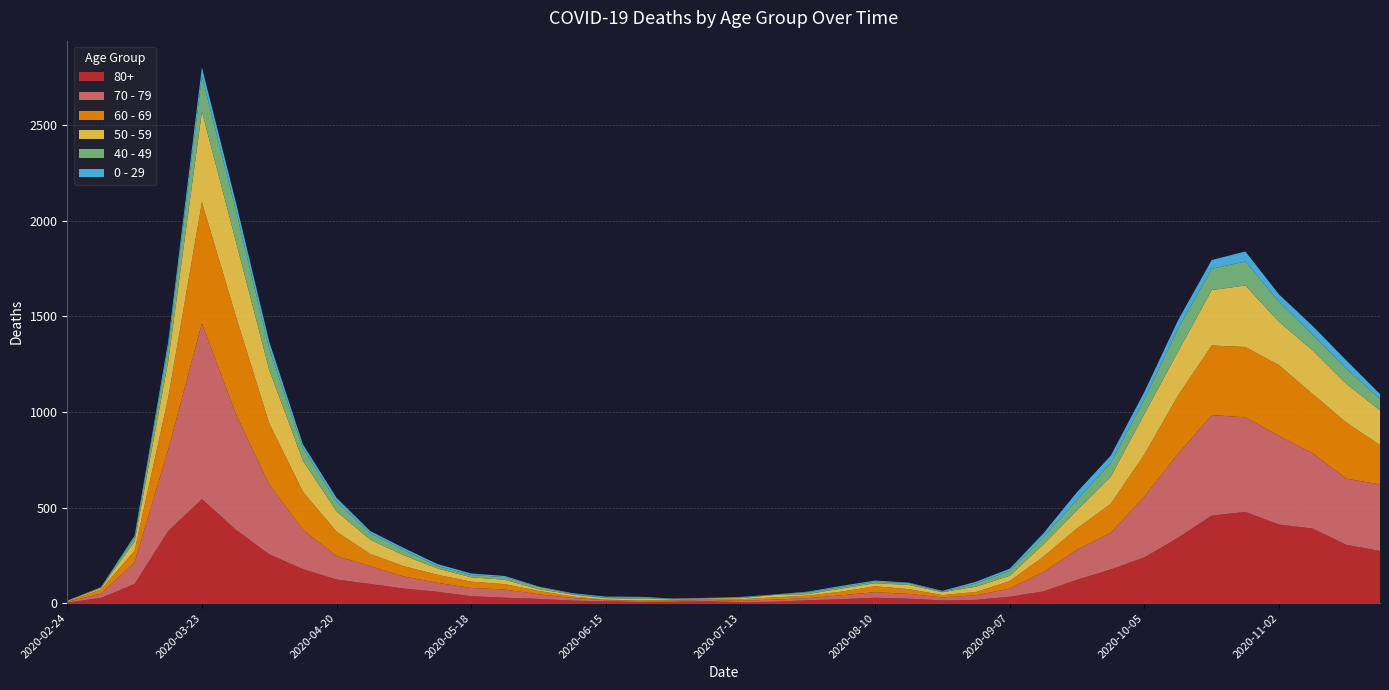

Reading left to right, list all the values displayed in this chart.

80+: 2020-02-24=3	2020-03-02=27	2020-03-09=100	2020-03-16=377	2020-03-23=544	2020-03-30=385	2020-04-06=255	2020-04-13=178	2020-04-20=123	2020-04-27=100	2020-05-04=76	2020-05-11=59	2020-05-18=36	2020-05-25=28	2020-06-01=22	2020-06-08=13	2020-06-15=9	2020-06-22=6	2020-06-29=7	2020-07-06=9	2020-07-13=5	2020-07-20=7	2020-07-27=15	2020-08-03=20	2020-08-10=28	2020-08-17=23	2020-08-24=14	2020-08-31=17	2020-09-07=33	2020-09-14=61	2020-09-21=122	2020-09-28=176	2020-10-05=239	2020-10-12=342	2020-10-19=458	2020-10-26=477	2020-11-02=411	2020-11-09=390	2020-11-16=305	2020-11-23=273
70 - 79: 2020-02-24=4	2020-03-02=22	2020-03-09=113	2020-03-16=427	2020-03-23=920	2020-03-30=608	2020-04-06=365	2020-04-13=206	2020-04-20=123	2020-04-27=94	2020-05-04=63	2020-05-11=47	2020-05-18=43	2020-05-25=43	2020-06-01=24	2020-06-08=14	2020-06-15=6	2020-06-22=5	2020-06-29=5	2020-07-06=8	2020-07-13=7	2020-07-20=11	2020-07-27=11	2020-08-03=21	2020-08-10=29	2020-08-17=25	2020-08-24=16	2020-08-31=24	2020-09-07=43	2020-09-14=102	2020-09-21=157	2020-09-28=191	2020-10-05=318	2020-10-12=439	2020-10-19=526	2020-10-26=495	2020-11-02=464	2020-11-09=394	2020-11-16=346	2020-11-23=348
60 - 69: 2020-02-24=2	2020-03-02=22	2020-03-09=61	2020-03-16=272	2020-03-23=634	2020-03-30=514	2020-04-06=320	2020-04-13=199	2020-04-20=128	2020-04-27=63	2020-05-04=54	2020-05-11=42	2020-05-18=33	2020-05-25=28	2020-06-01=18	2020-06-08=8	2020-06-15=3	2020-06-22=3	2020-06-29=6	2020-07-06=3	2020-07-13=8	2020-07-20=12	2020-07-27=13	2020-08-03=19	2020-08-10=31	2020-08-17=25	2020-08-24=12	2020-08-31=17	2020-09-07=39	2020-09-14=80	2020-09-21=112	2020-09-28=152	2020-10-05=221	2020-10-12=305	2020-10-19=364	2020-10-26=368	2020-11-02=370	2020-11-09=310	2020-11-16=294	2020-11-23=206
50 - 59: 2020-02-24=3	2020-03-02=7	2020-03-09=48	2020-03-16=190	2020-03-23=475	2020-03-30=392	2020-04-06=281	2020-04-13=163	2020-04-20=106	2020-04-27=75	2020-05-04=57	2020-05-11=33	2020-05-18=23	2020-05-25=23	2020-06-01=9	2020-06-08=10	2020-06-15=8	2020-06-22=9	2020-06-29=3	2020-07-06=5	2020-07-13=6	2020-07-20=12	2020-07-27=8	2020-08-03=16	2020-08-10=16	2020-08-17=22	2020-08-24=15	2020-08-31=28	2020-09-07=28	2020-09-14=64	2020-09-21=95	2020-09-28=142	2020-10-05=212	2020-10-12=230	2020-10-19=290	2020-10-26=322	2020-11-02=227	2020-11-09=228	2020-11-16=202	2020-11-23=182
40 - 49: 2020-02-24=0	2020-03-02=5	2020-03-09=21	2020-03-16=79	2020-03-23=183	2020-03-30=163	2020-04-06=111	2020-04-13=66	2020-04-20=51	2020-04-27=33	2020-05-04=27	2020-05-11=13	2020-05-18=12	2020-05-25=14	2020-06-01=12	2020-06-08=3	2020-06-15=2	2020-06-22=5	2020-06-29=1	2020-07-06=1	2020-07-13=4	2020-07-20=2	2020-07-27=10	2020-08-03=8	2020-08-10=8	2020-08-17=10	2020-08-24=2	2020-08-31=17	2020-09-07=26	2020-09-14=38	2020-09-21=55	2020-09-28=72	2020-10-05=76	2020-10-12=120	2020-10-19=111	2020-10-26=126	2020-11-02=105	2020-11-09=83	2020-11-16=80	2020-11-23=60
0 - 29: 2020-02-24=1	2020-03-02=0	2020-03-09=10	2020-03-16=25	2020-03-23=47	2020-03-30=42	2020-04-06=36	2020-04-13=19	2020-04-20=20	2020-04-27=12	2020-05-04=11	2020-05-11=10	2020-05-18=8	2020-05-25=6	2020-06-01=2	2020-06-08=4	2020-06-15=6	2020-06-22=5	2020-06-29=2	2020-07-06=1	2020-07-13=2	2020-07-20=1	2020-07-27=3	2020-08-03=6	2020-08-10=6	2020-08-17=2	2020-08-24=5	2020-08-31=9	2020-09-07=11	2020-09-14=20	2020-09-21=40	2020-09-28=38	2020-10-05=39	2020-10-12=44	2020-10-19=46	2020-10-26=52	2020-11-02=38	2020-11-09=45	2020-11-16=43	2020-11-23=25